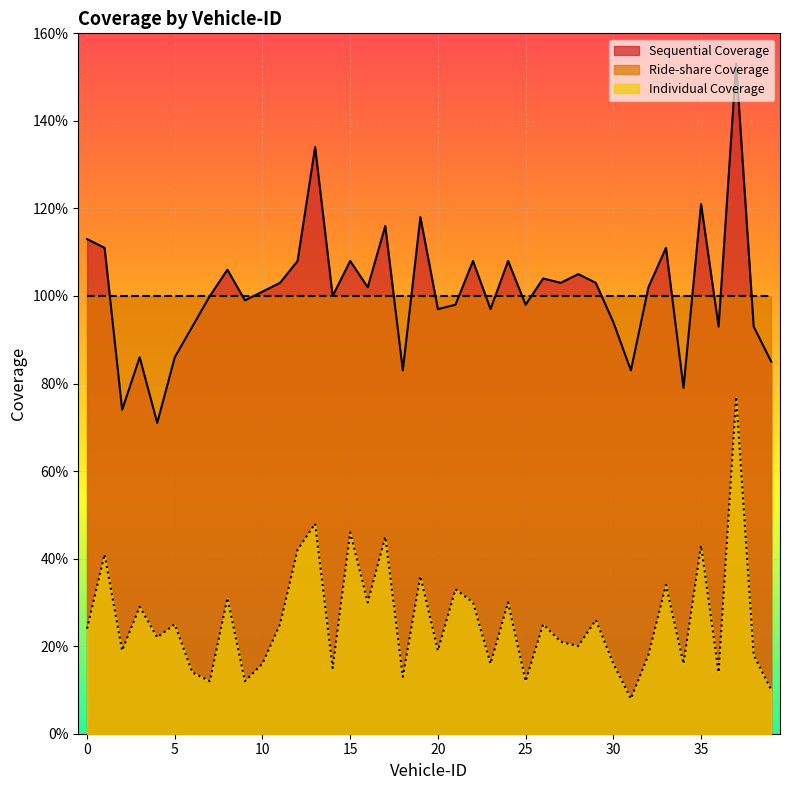

Reading left to right, list all the values displayed in this chart.

Sequential Coverage: 0=113	1=111	2=74	3=86	4=71	5=86	6=93	7=100	8=106	9=99	10=101	11=103	12=108	13=134	14=100	15=108	16=102	17=116	18=83	19=118	20=97	21=98	22=108	23=97	24=108	25=98	26=104	27=103	28=105	29=103	30=94	31=83	32=102	33=111	34=79	35=121	36=93	37=153	38=93	39=85
Individual Coverage: 0=24	1=41	2=19	3=29	4=22	5=25	6=14	7=12	8=31	9=12	10=16	11=25	12=42	13=48	14=15	15=46	16=30	17=45	18=13	19=36	20=19	21=33	22=30	23=16	24=30	25=12	26=25	27=21	28=20	29=26	30=16	31=8	32=18	33=34	34=16	35=43	36=14	37=77	38=18	39=10